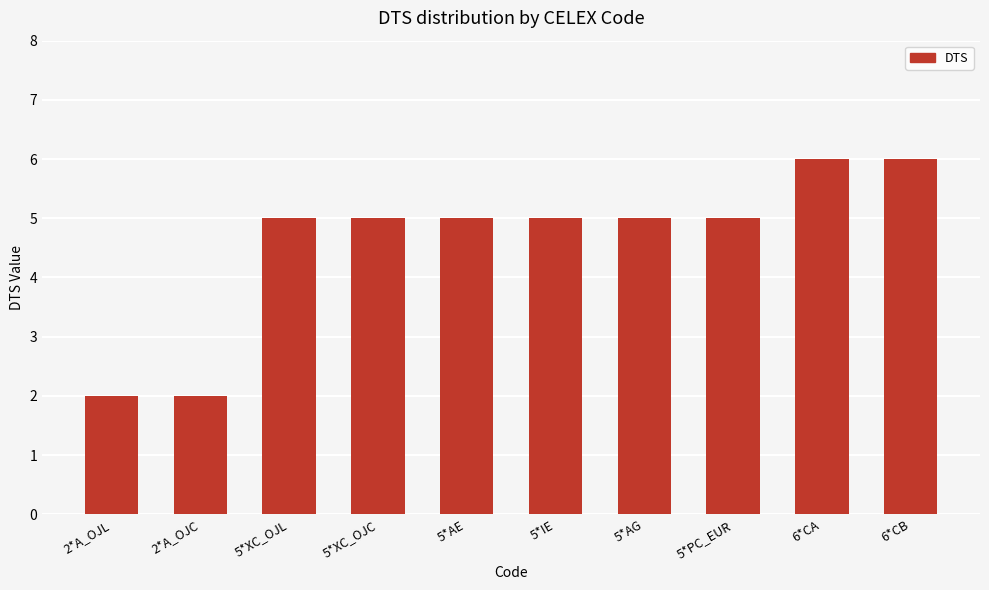

The chart shows a value of 2 at 2*A_OJC. True or false?

True